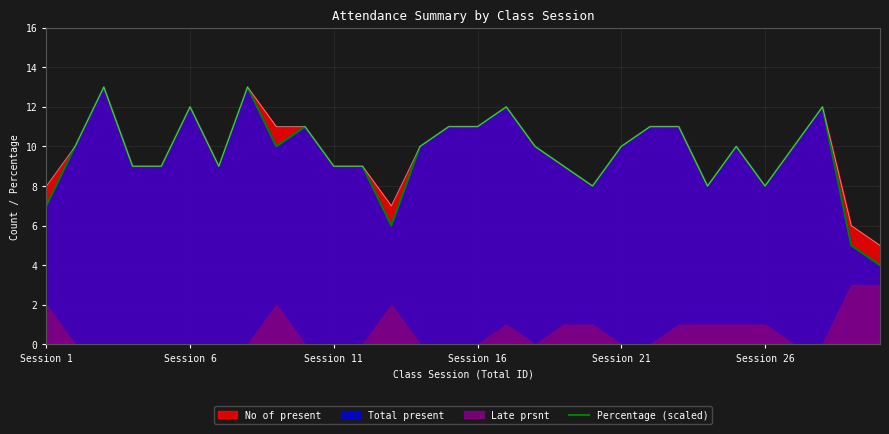

True or false: there are more than 1 points higher than both neighbors.

True